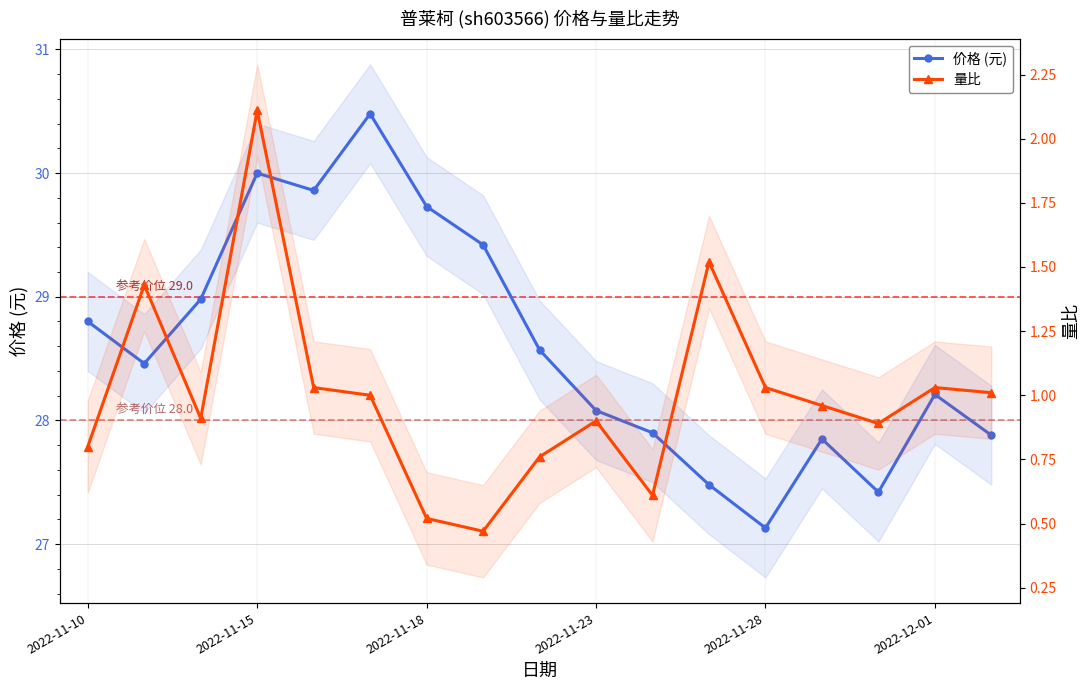

Where does the 价格 (元) series first go above 28?

2022-11-10